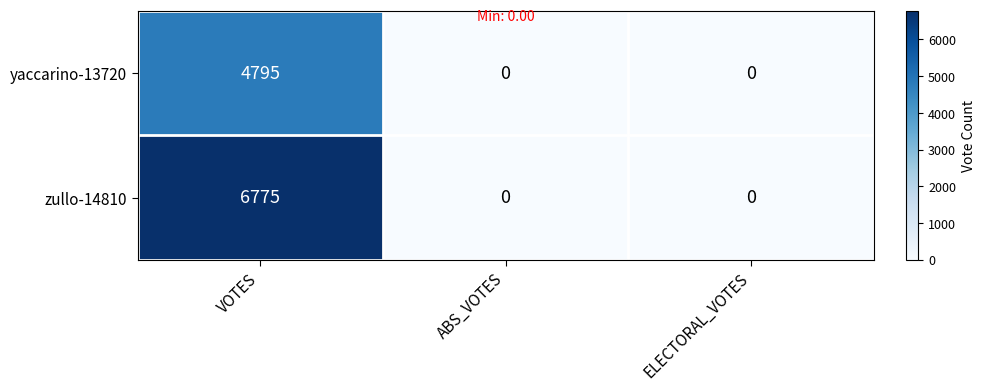

Reading left to right, what are all the values shown in this chart?

yaccarino-13720: VOTES=4795	ABS_VOTES=0	ELECTORAL_VOTES=0
zullo-14810: VOTES=6775	ABS_VOTES=0	ELECTORAL_VOTES=0